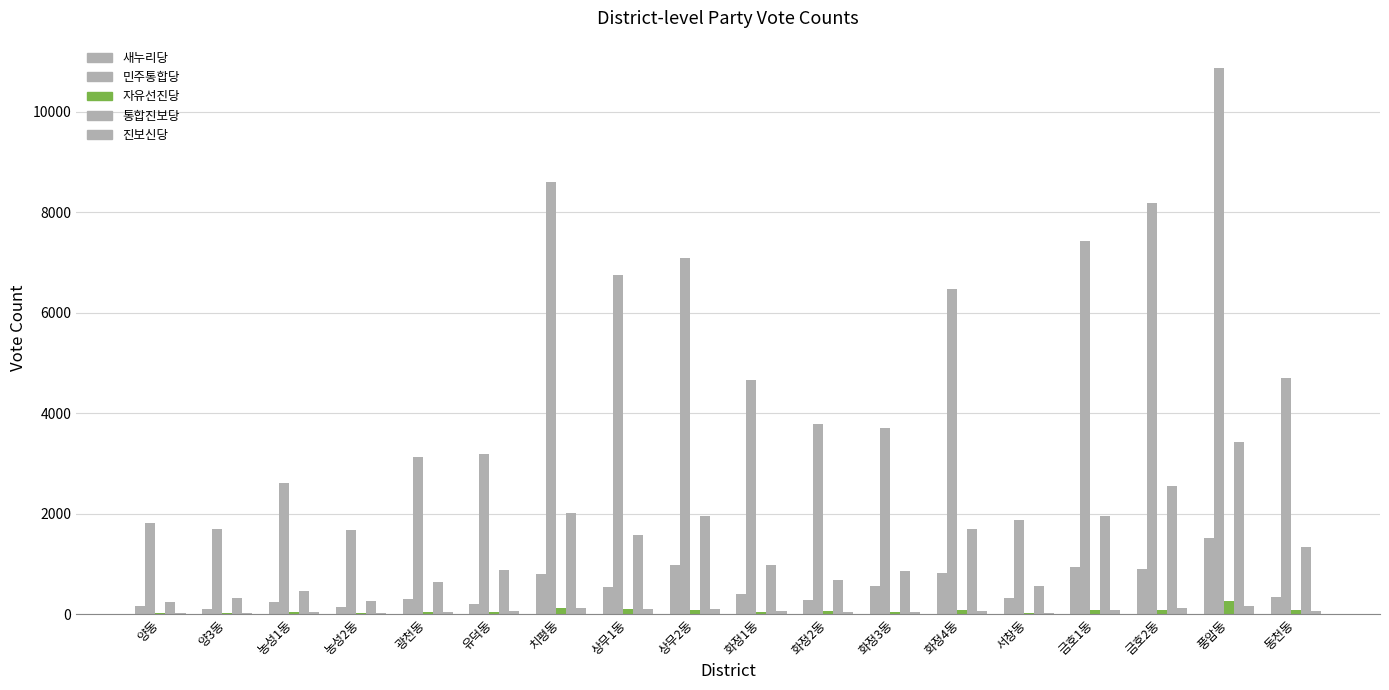

How many series are shown in this chart?

5